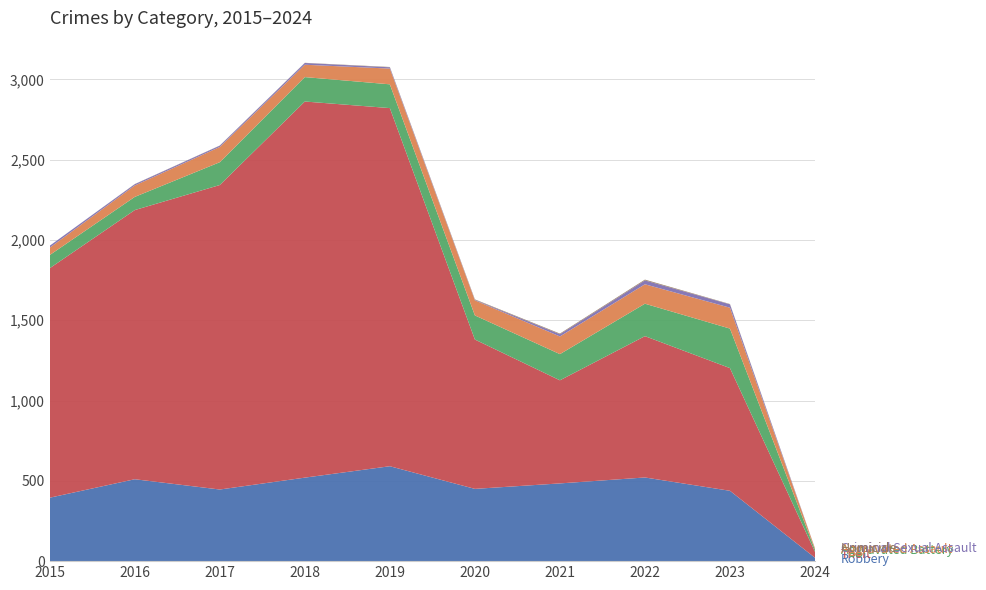

Reading left to right, transcribe all the data shown in this chart.

Robbery: 2015=395	2016=510	2017=446	2018=520	2019=591	2020=450	2021=484	2022=521	2023=438	2024=21
Theft: 2015=1429	2016=1676	2017=1896	2018=2342	2019=2230	2020=930	2021=642	2022=880	2023=764	2024=37
Aggravated Battery: 2015=82	2016=82	2017=142	2018=152	2019=148	2020=150	2021=163	2022=202	2023=246	2024=13
Aggravated Assault: 2015=46	2016=71	2017=95	2018=77	2019=98	2020=94	2021=110	2022=121	2023=130	2024=8
Criminal Sexual Assault: 2015=12	2016=8	2017=8	2018=11	2019=8	2020=3	2021=14	2022=24	2023=21	2024=0
Homicide: 2015=0	2016=1	2017=1	2018=1	2019=2	2020=3	2021=4	2022=5	2023=2	2024=1